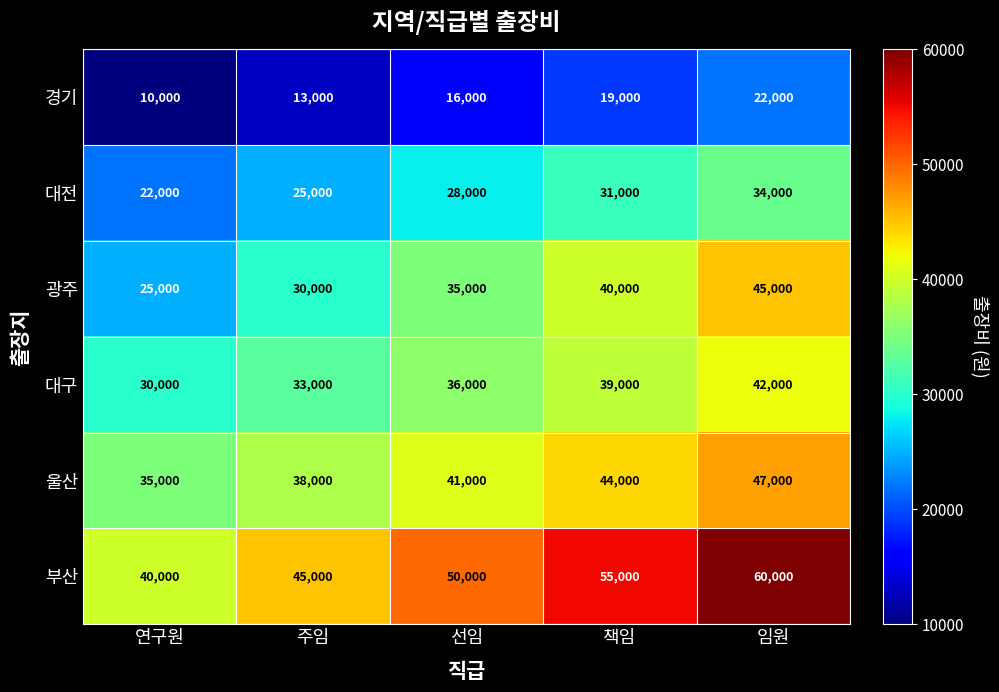

Reading left to right, list all the values displayed in this chart.

경기: 연구원=10000	주임=13000	선임=16000	책임=19000	임원=22000
대전: 연구원=22000	주임=25000	선임=28000	책임=31000	임원=34000
광주: 연구원=25000	주임=30000	선임=35000	책임=40000	임원=45000
대구: 연구원=30000	주임=33000	선임=36000	책임=39000	임원=42000
울산: 연구원=35000	주임=38000	선임=41000	책임=44000	임원=47000
부산: 연구원=40000	주임=45000	선임=50000	책임=55000	임원=60000